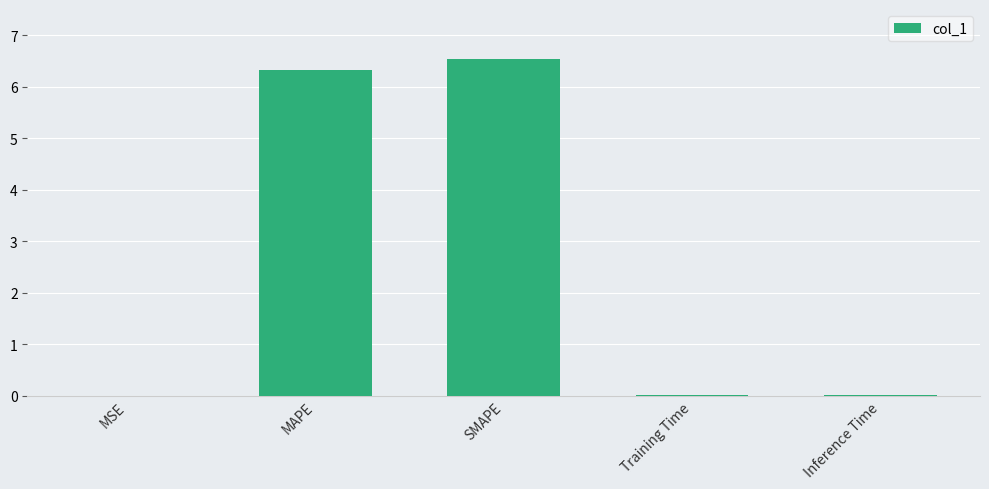

Are the bars horizontal?

No